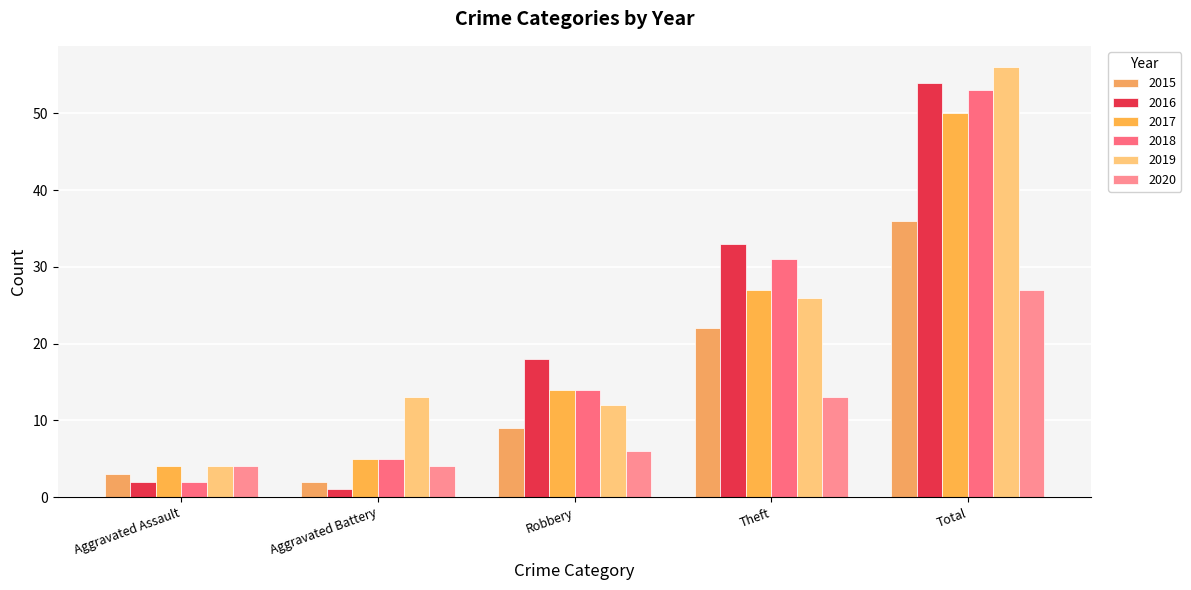

Rank the series at Total from highest to lowest value.

2019, 2016, 2018, 2017, 2015, 2020